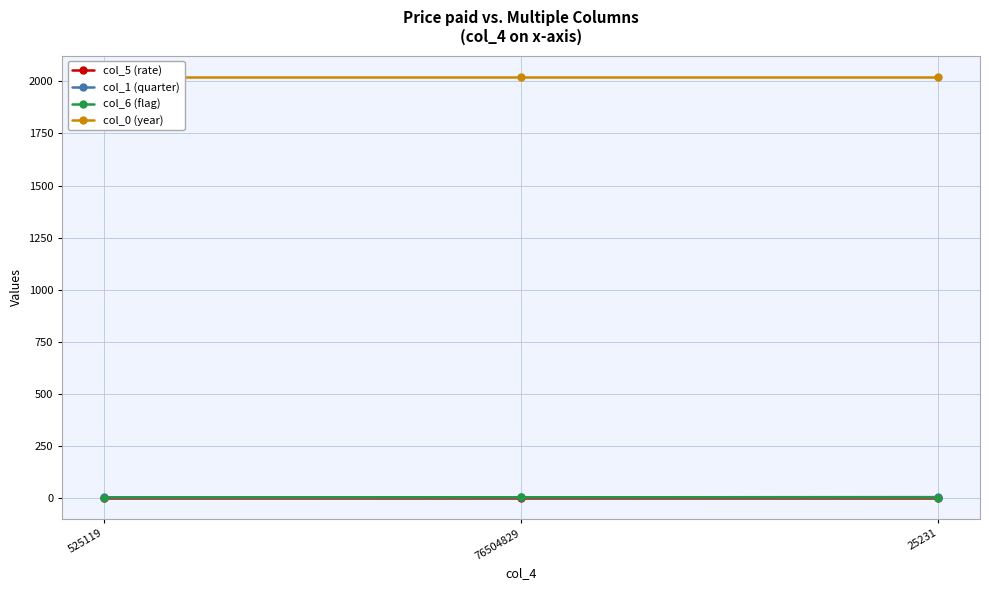

What is the sum of the col_6 (flag) values at 25231 and 76504829?

5.0